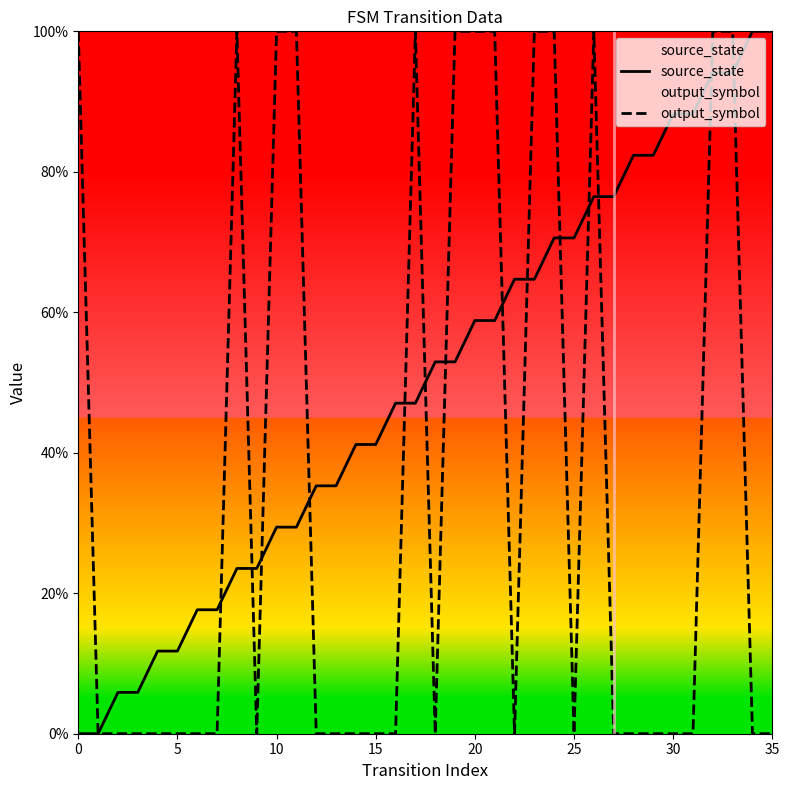

How many times do source_state and output_symbol cross each other?

14